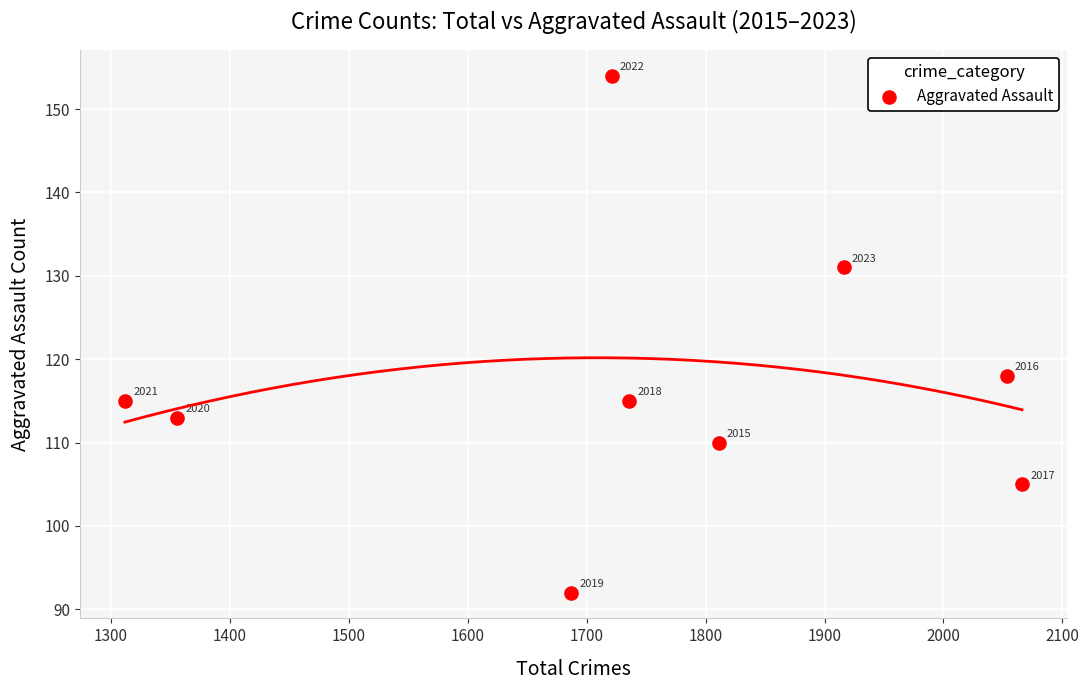

What Y value in the scatter plot is closest to 123?

118